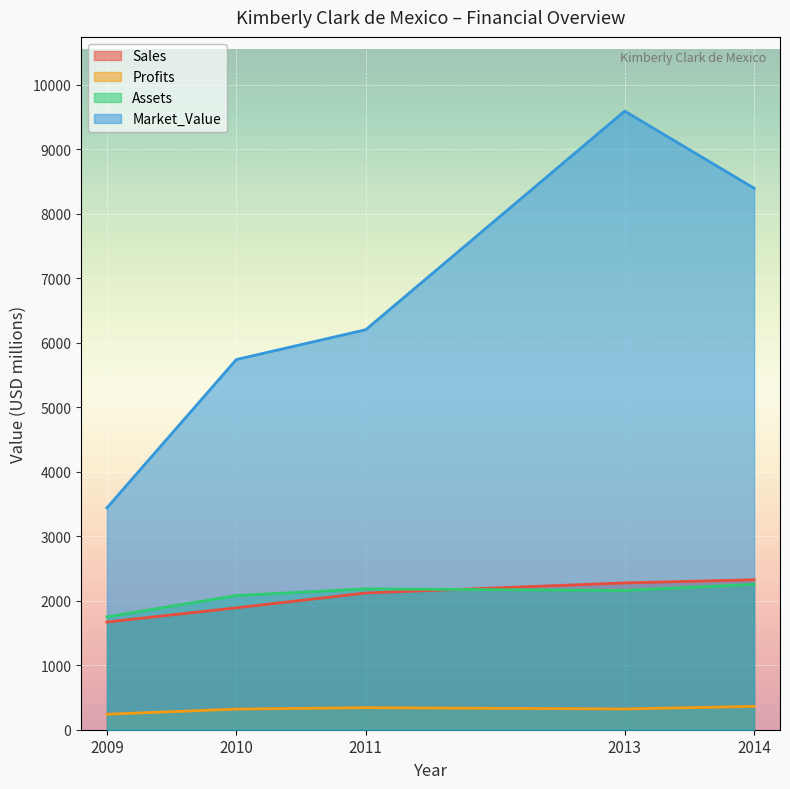

At 2009, list the series in order from smallest to largest.

Profits, Sales, Assets, Market_Value